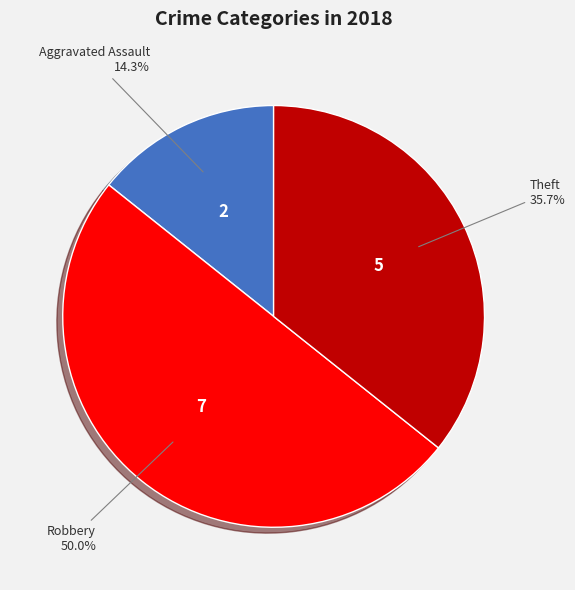

How many segments does this pie chart have?

3